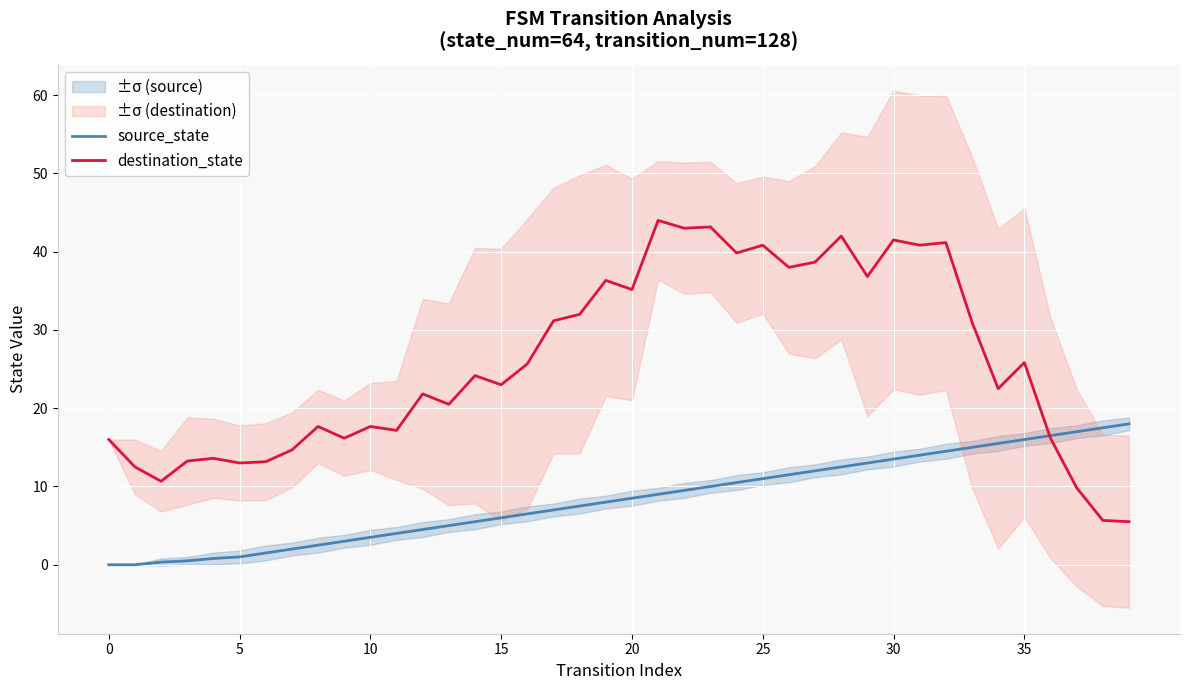

What is the label of the 12th point from the right?

28